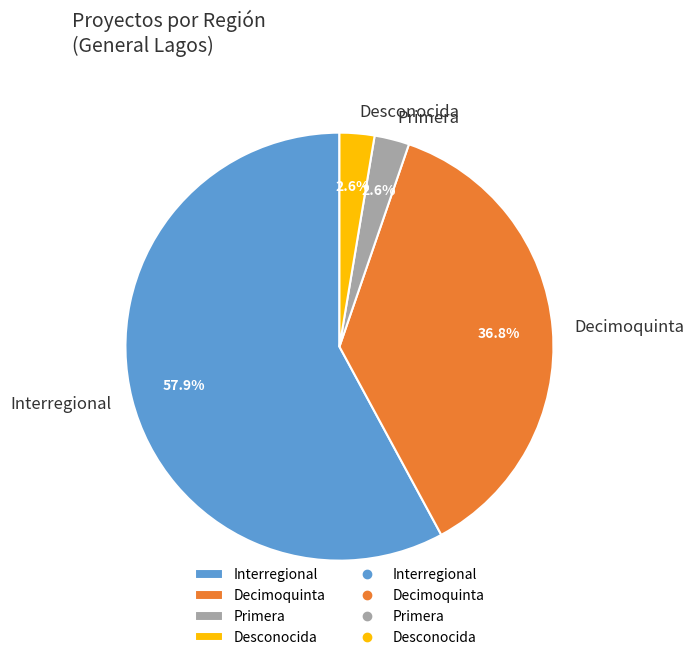

Which slice is the largest?

Interregional